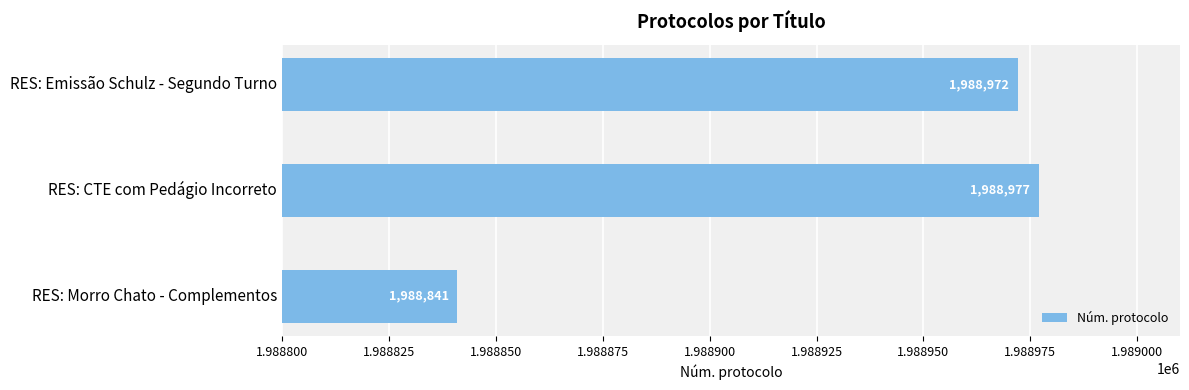

Does the chart contain any negative values?

No